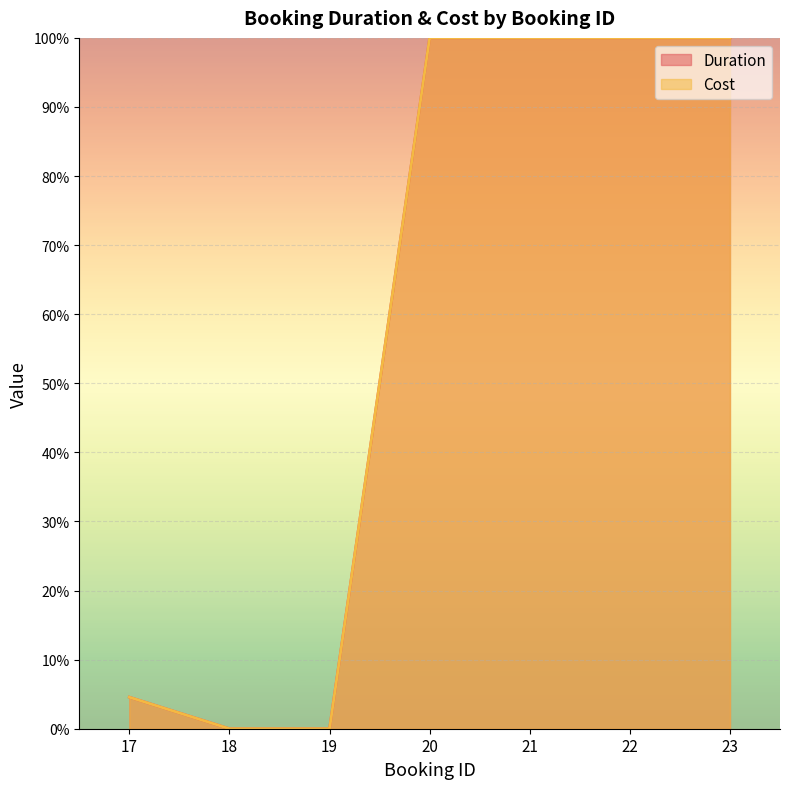

Does the chart display data point markers on the line(s)?

No